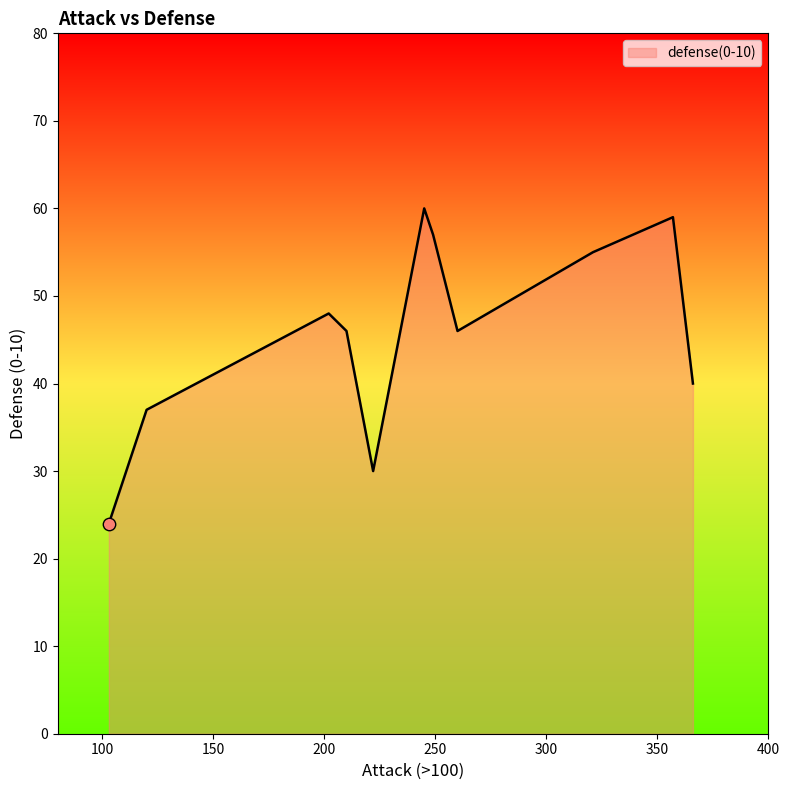

What is the difference between the maximum and minimum values?

36